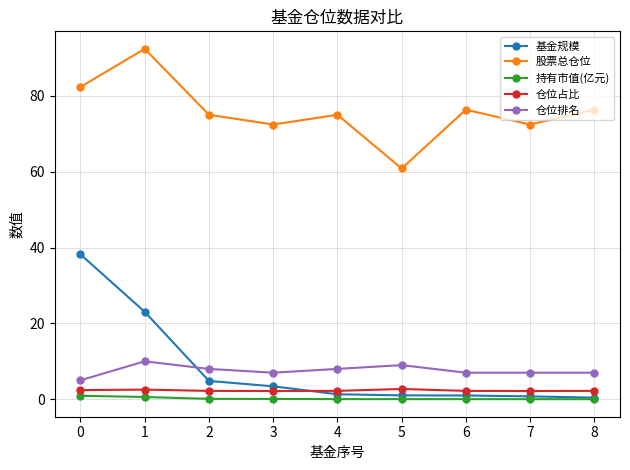

Between 0 and 2, which series saw the biggest shift?

基金规模